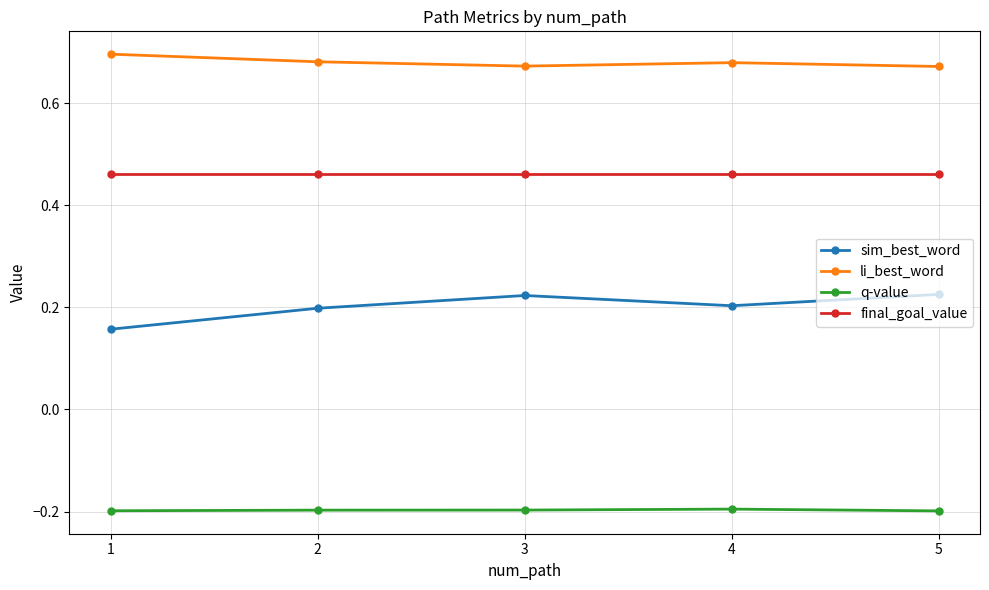

What is the value of the q-value point at the 1st from the left?

-0.2